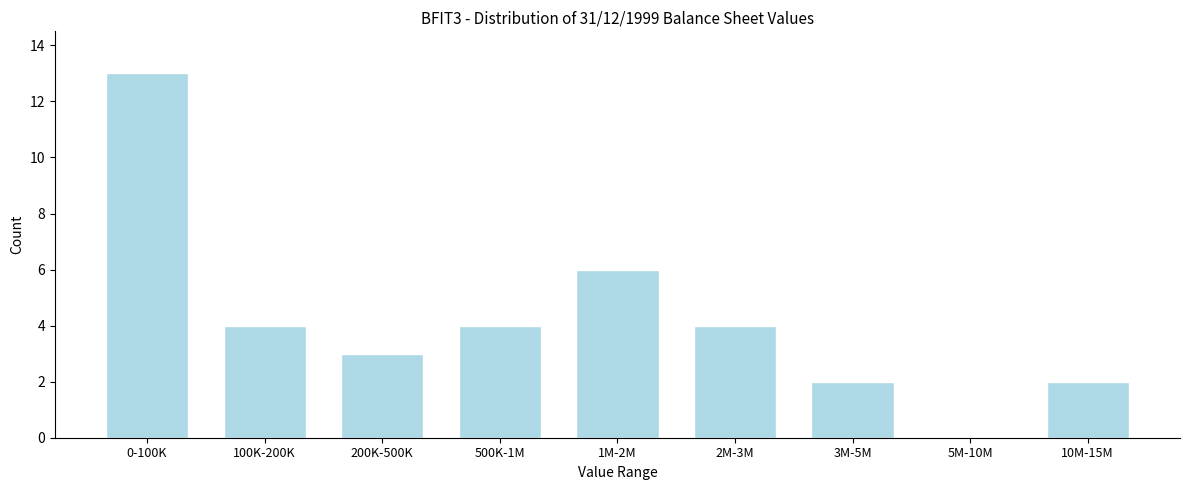

Reading left to right, list all the values displayed in this chart.

0-100K=13	100K-200K=4	200K-500K=3	500K-1M=4	1M-2M=6	2M-3M=4	3M-5M=2	5M-10M=0	10M-15M=2